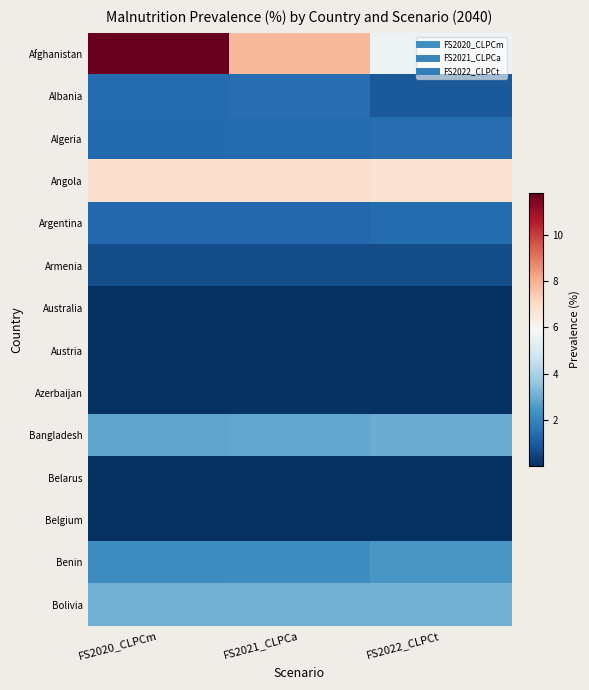

At FS2021_CLPCa, list the series in order from smallest to largest.

Belgium, Australia, Austria, Azerbaijan, Belarus, Armenia, Argentina, Algeria, Albania, Benin, Bangladesh, Bolivia, Angola, Afghanistan